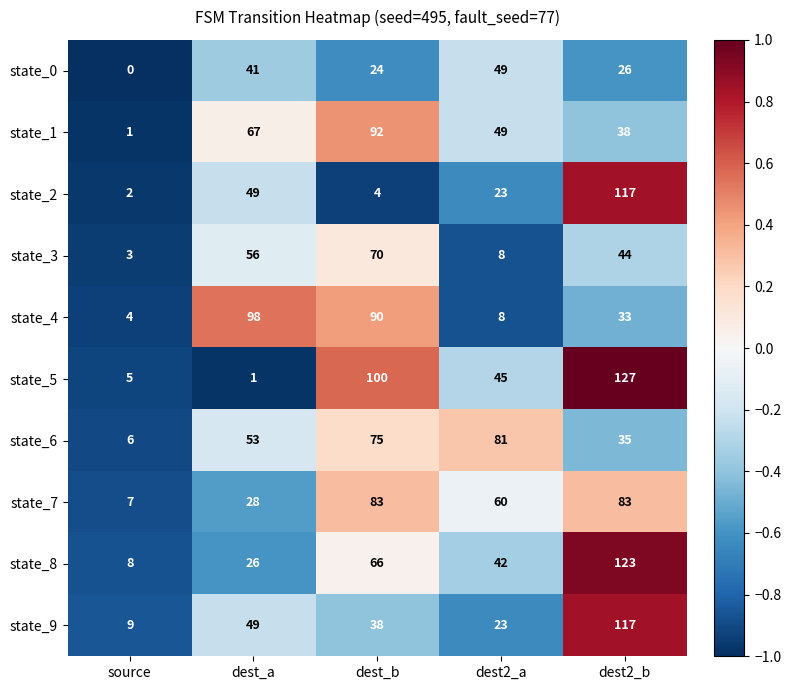

Which series has the largest total across all categories?

state_5